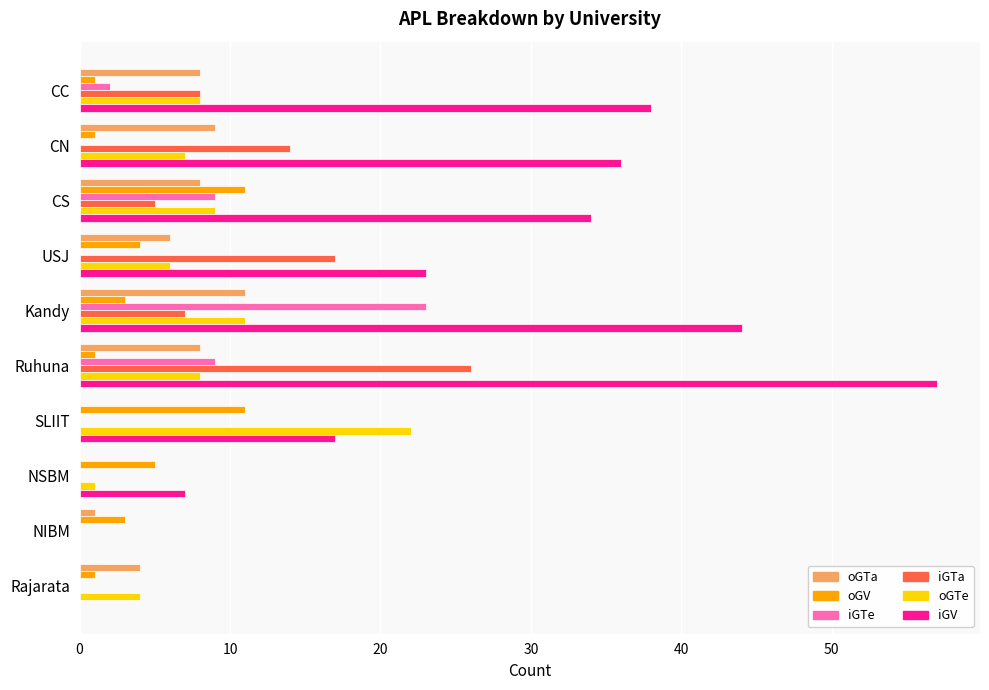

What is the total value across all series at Kandy?

99